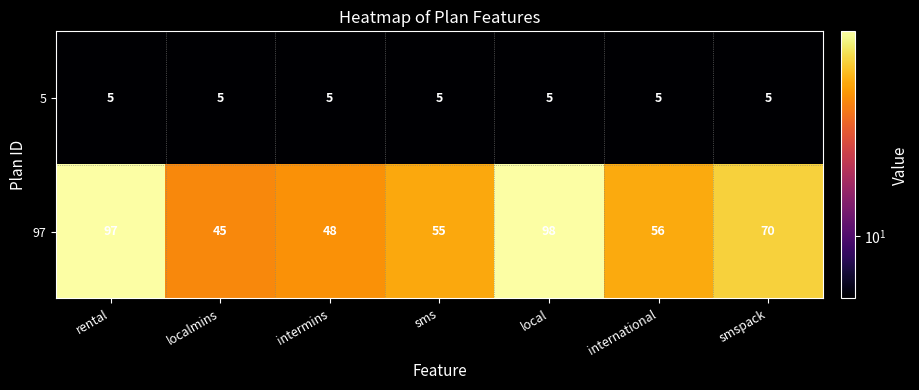

What is the spread (max minus min) of values at rental?

92